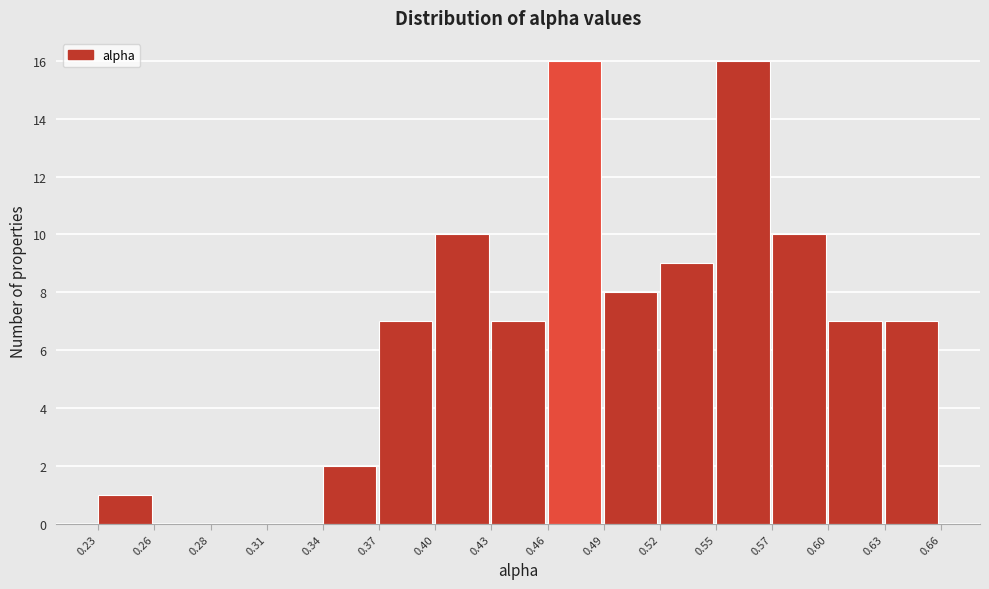

Reading left to right, what are all the values shown in this chart?

0.23=1	0.26=0	0.28=0	0.31=0	0.34=2	0.37=7	0.40=10	0.43=7	0.46=16	0.49=8	0.52=9	0.55=16	0.57=10	0.60=7	0.63=7